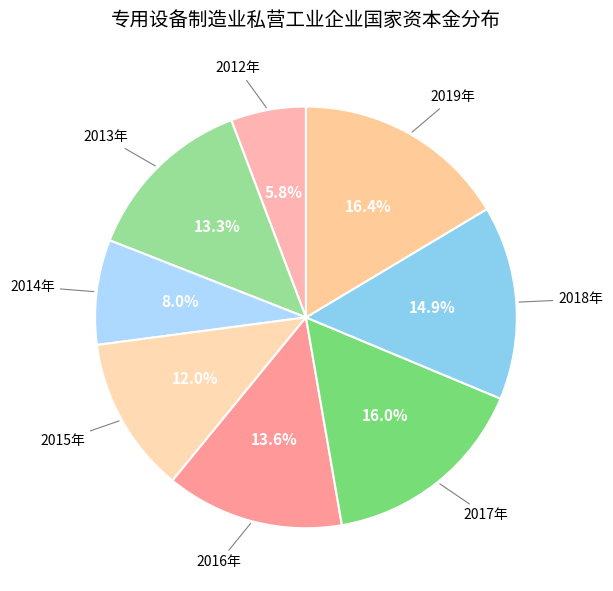

Approximately how many times larger is the value at 2013年 compared to 2019年?

0.8